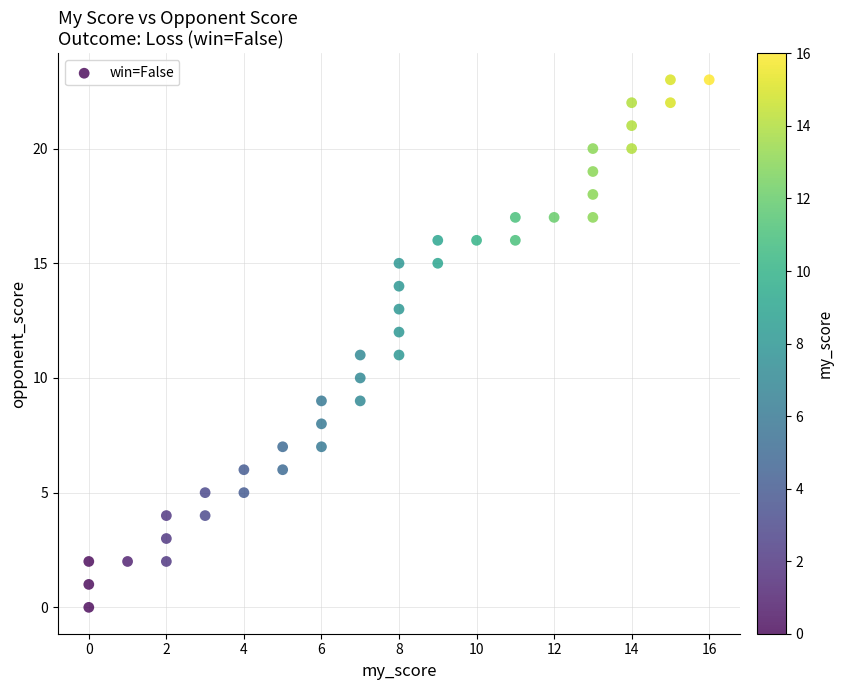

What is the range of X values (max minus min)?

16